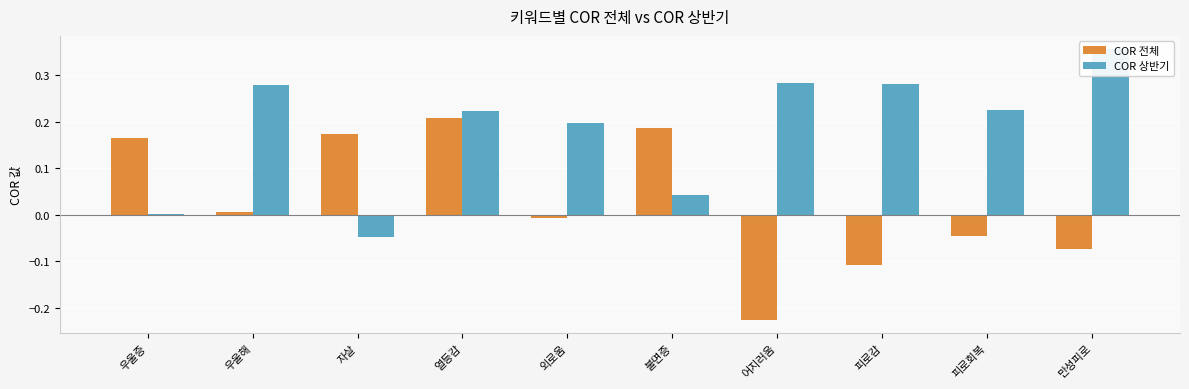

Between 우울해 and 어지러움, which series saw the biggest shift?

COR 전체